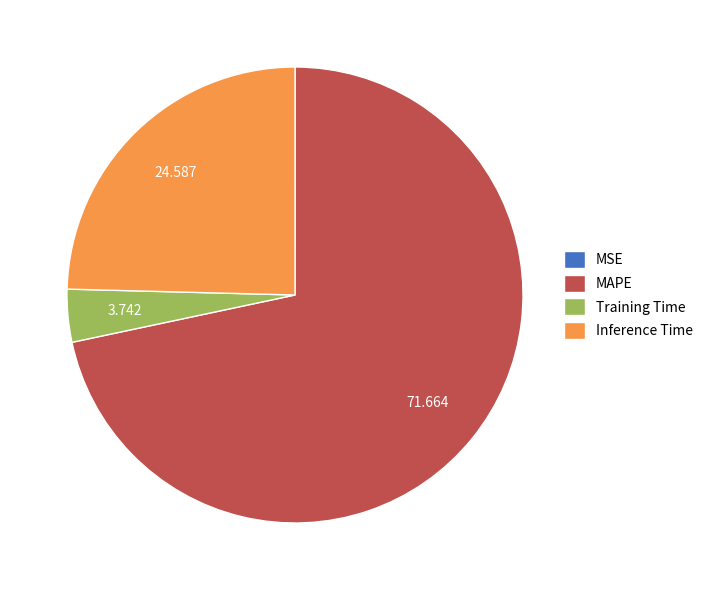

Which category has the biggest portion of the pie?

MAPE